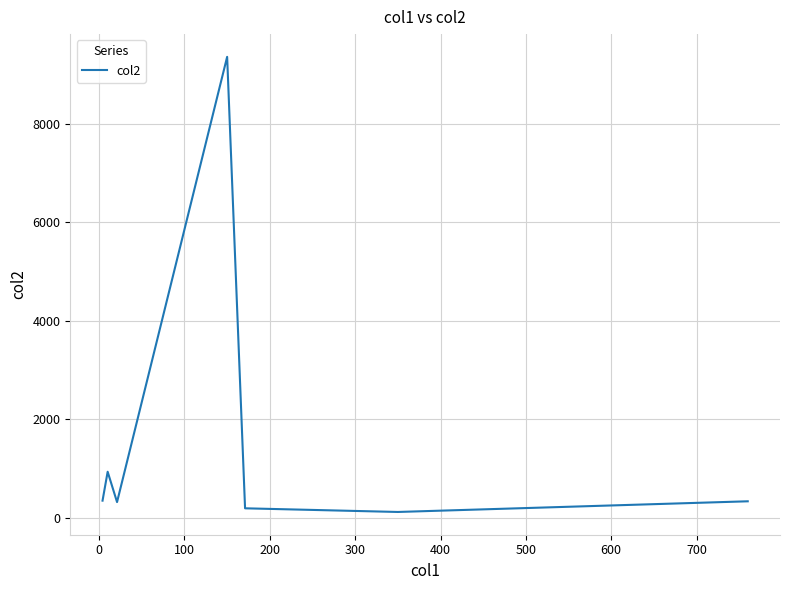

How many interior local peaks (higher than both neighbors) does the data have?

2